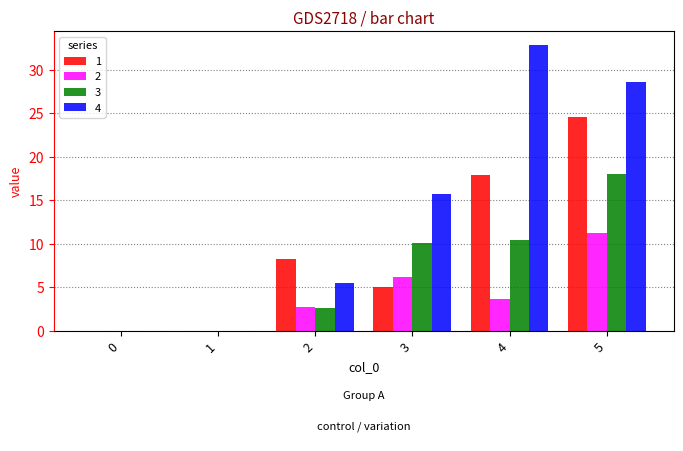

What is the total value across all series at 2?

19.1